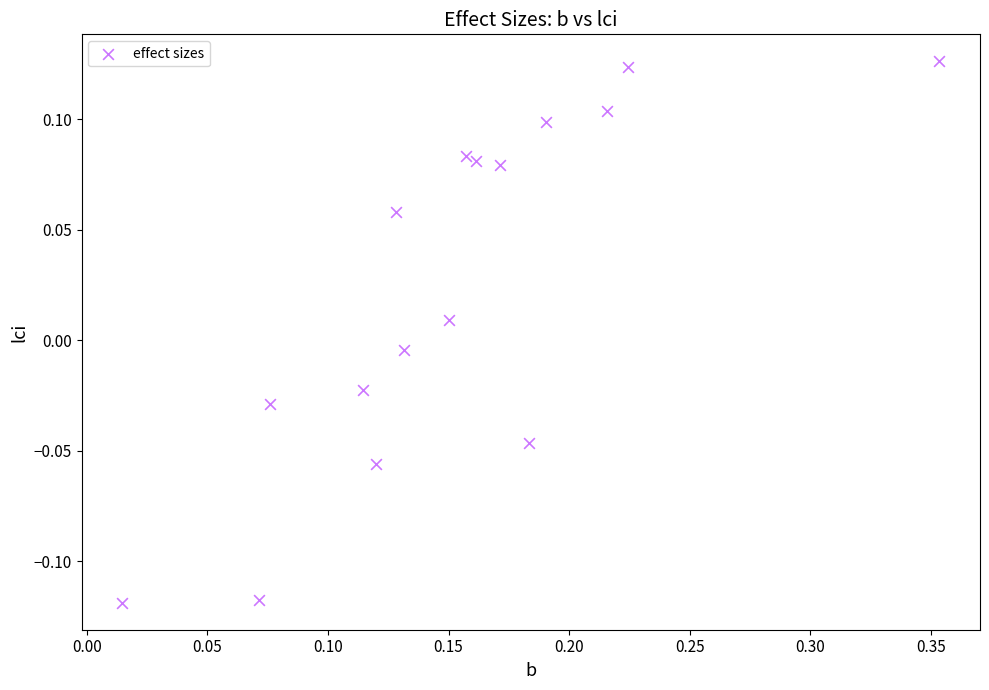

What is the range of X values (max minus min)?

0.3